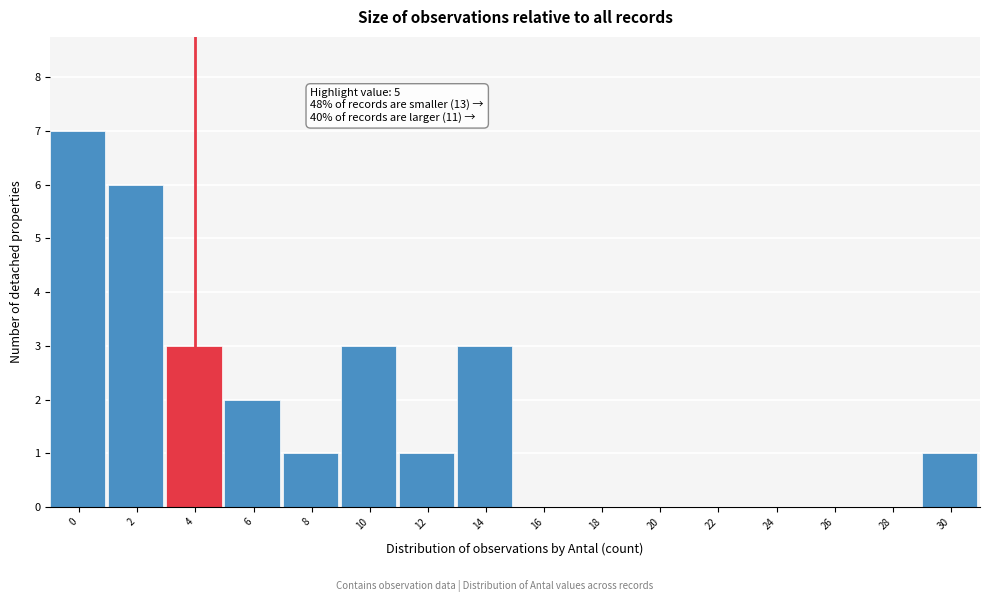

Reading left to right, extract all data points from this chart.

0=7	2=6	4=3	6=2	8=1	10=3	12=1	14=3	16=0	18=0	20=0	22=0	24=0	26=0	28=0	30=1